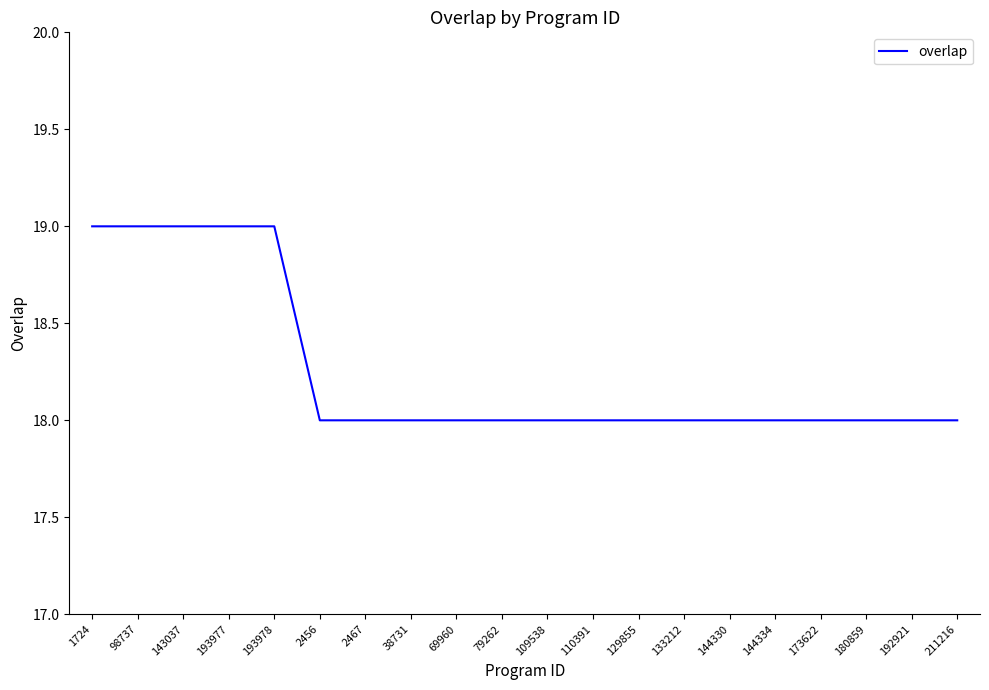

True or false: the data shows 11 at 129855.

False